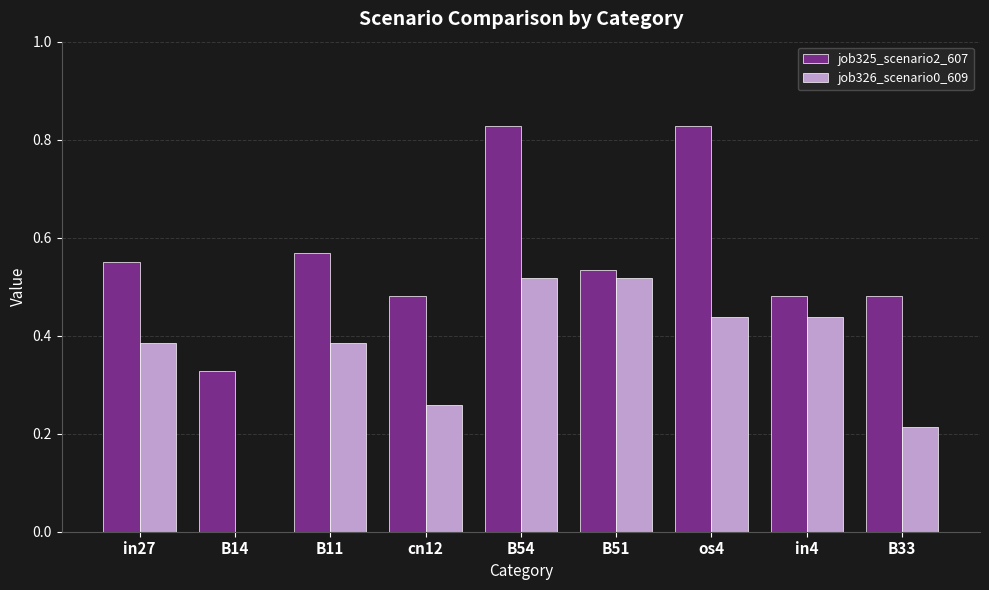

What is the sum of the job325_scenario2_607 values at B11 and B54?

1.4